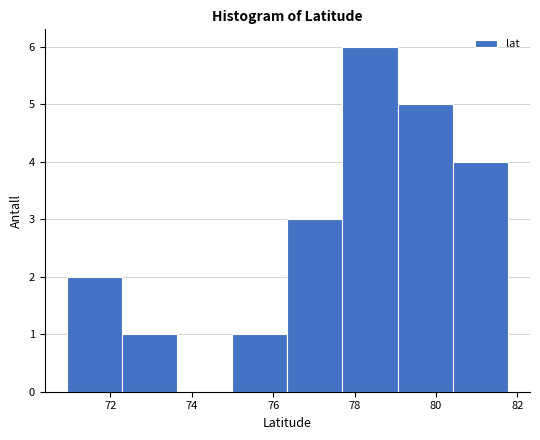

How tall is the bar that spans 72.2 to 73.6 on the x-axis? Neither the bar edges nor the heights are printed on the chart, so give them approximately, as read against the axes.

1